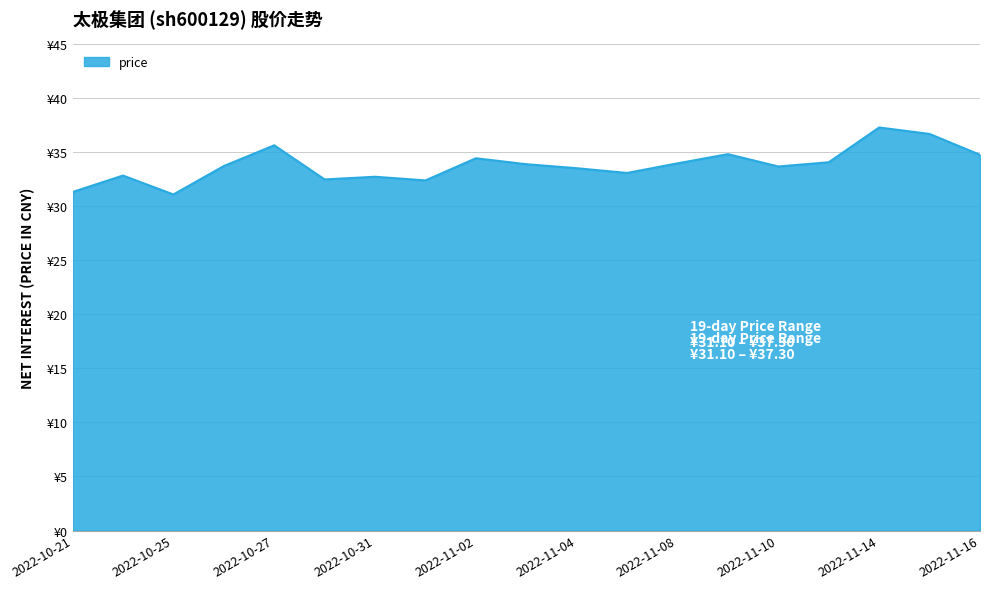

Does the chart have visible grid lines?

Yes